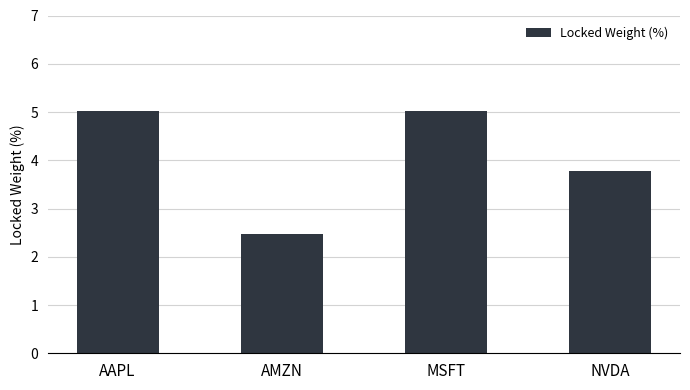

How many data points does each series have?

4